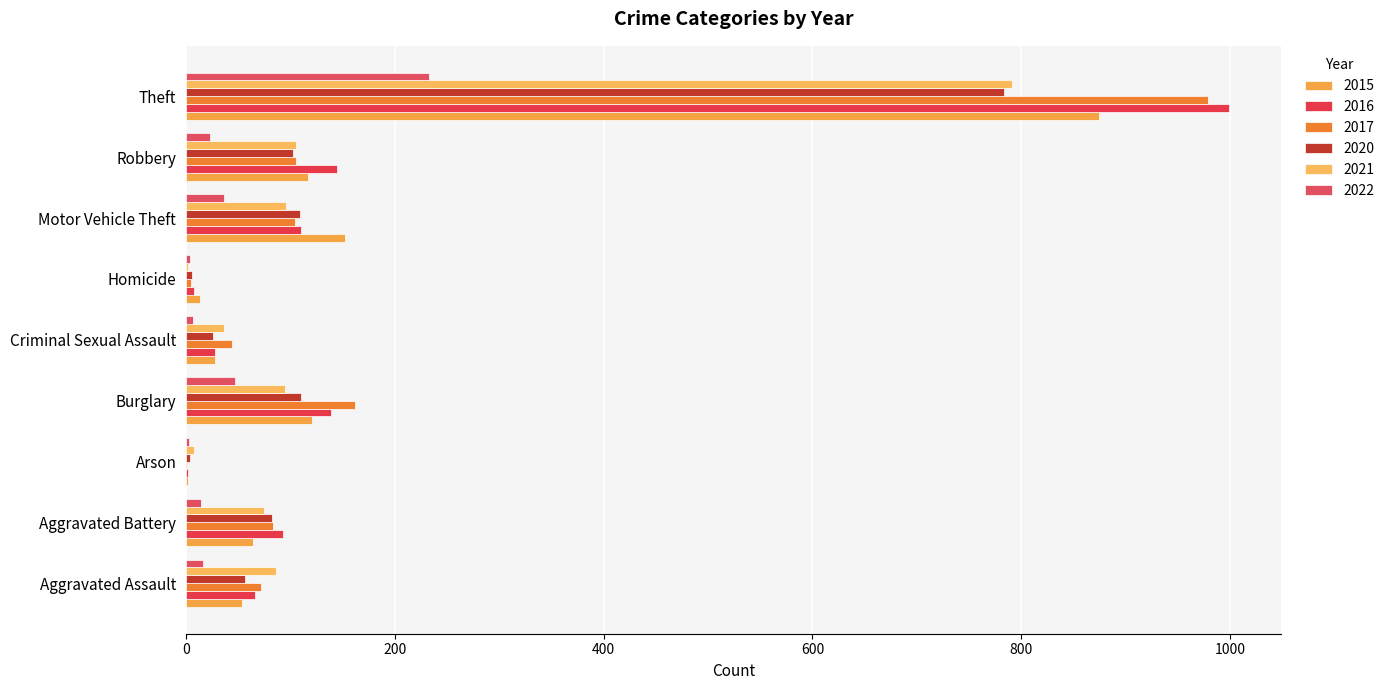

The 2017 series shows 83 at Aggravated Battery. True or false?

True